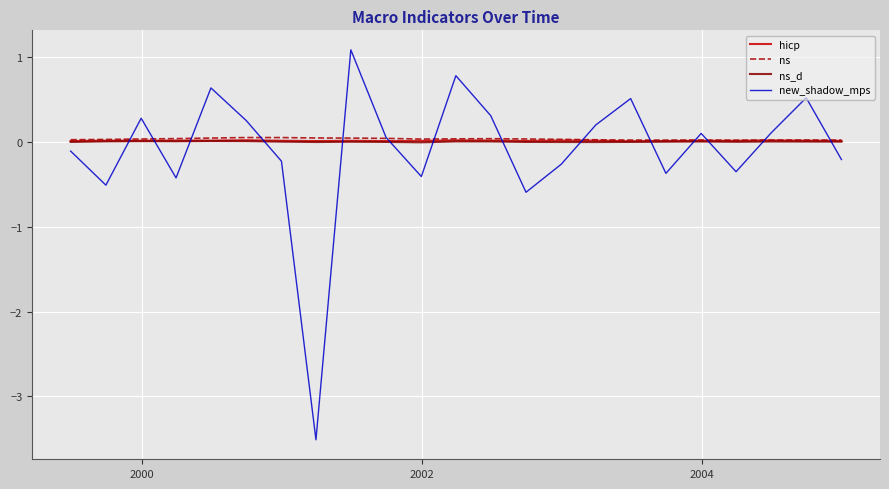

Which series has the widest spread of values?

new_shadow_mps